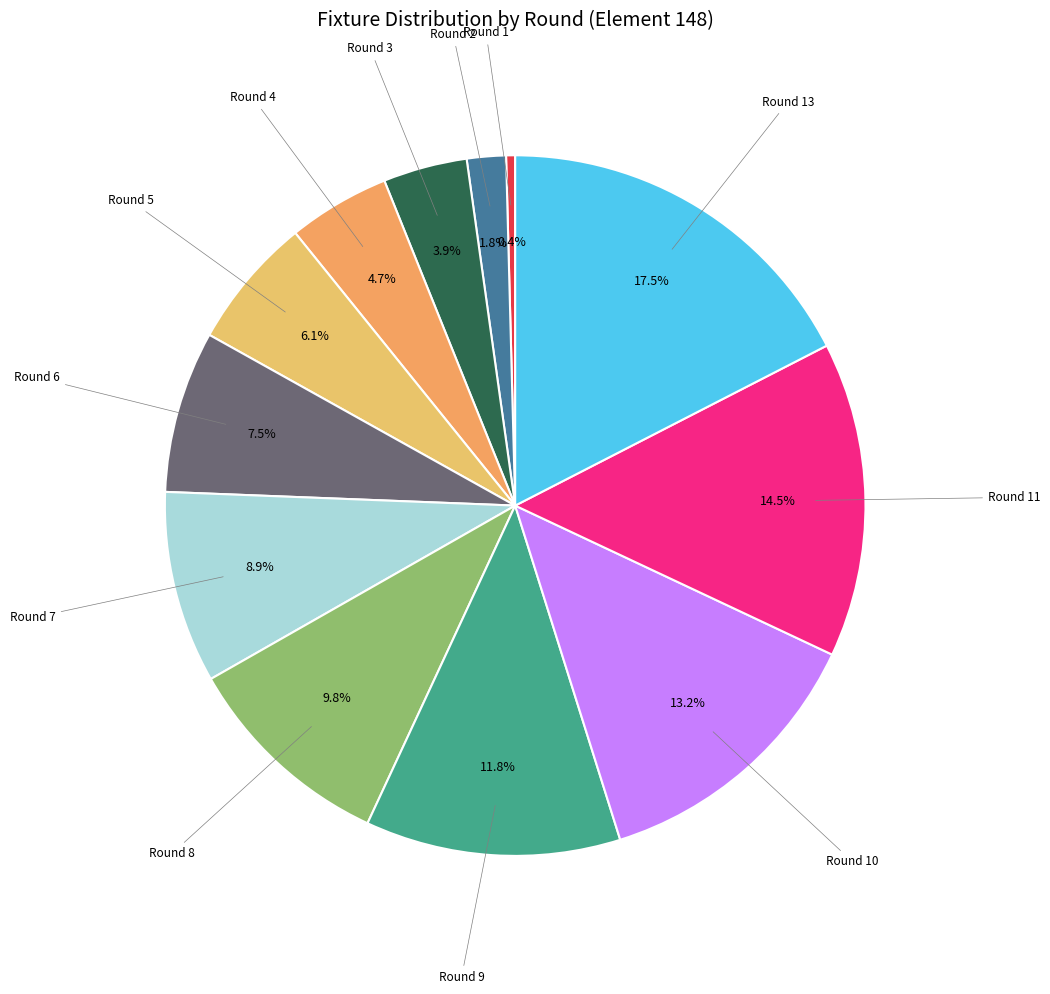

Between Round 1 and Round 4, which is larger?

Round 4